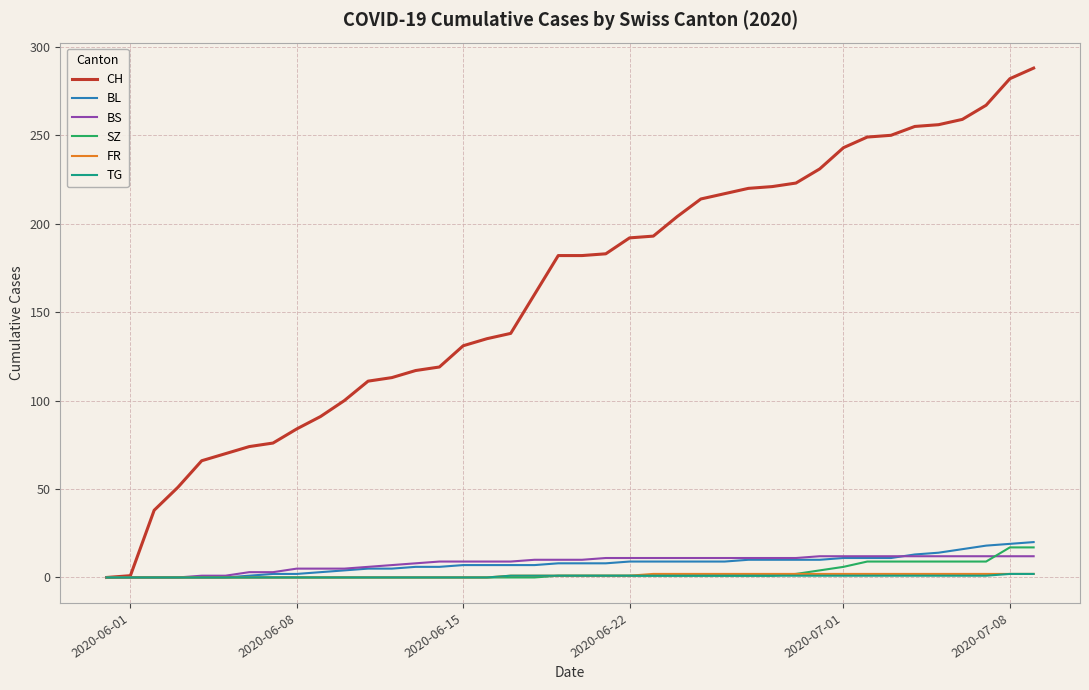

Which series has the largest range (max minus min)?

CH